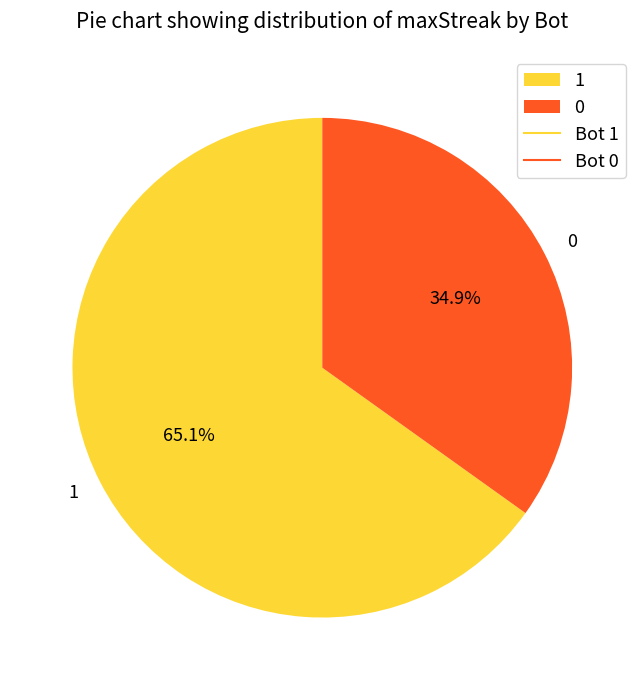

Count the number of slices in the pie.

2